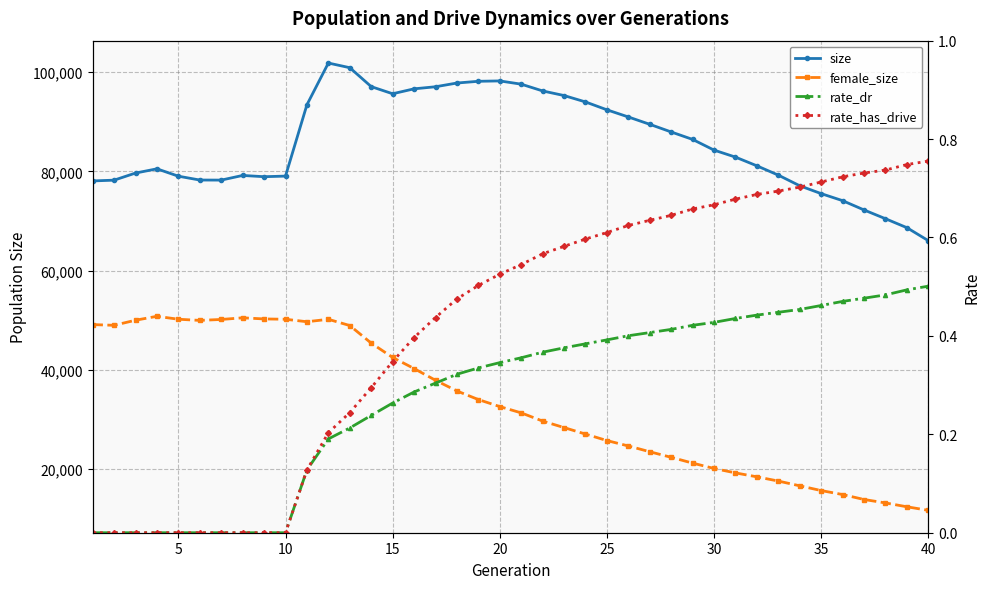

True or false: female_size and size cross at least once.

False